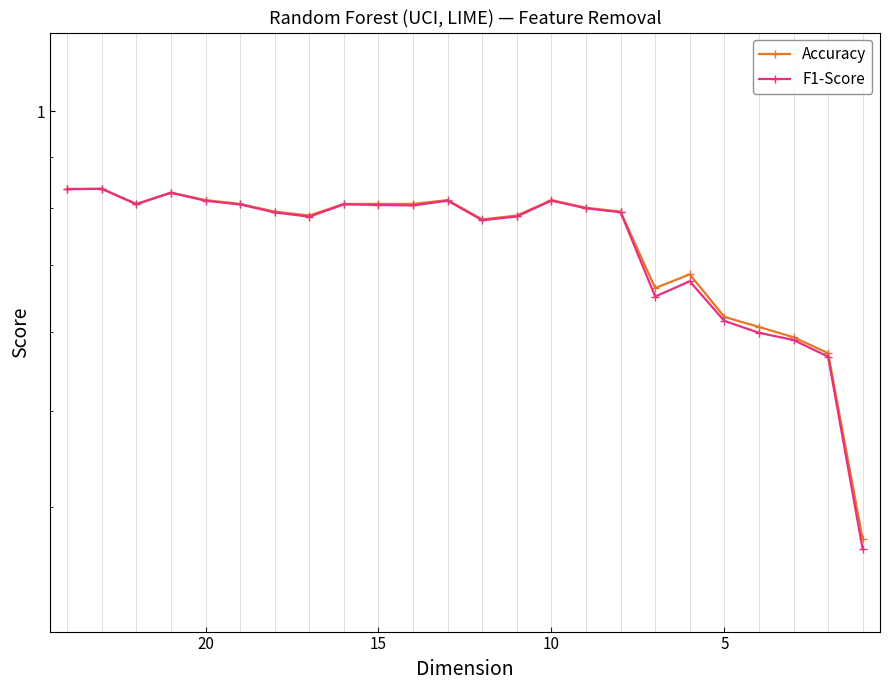

What is the maximum value shown in the chart?

0.8